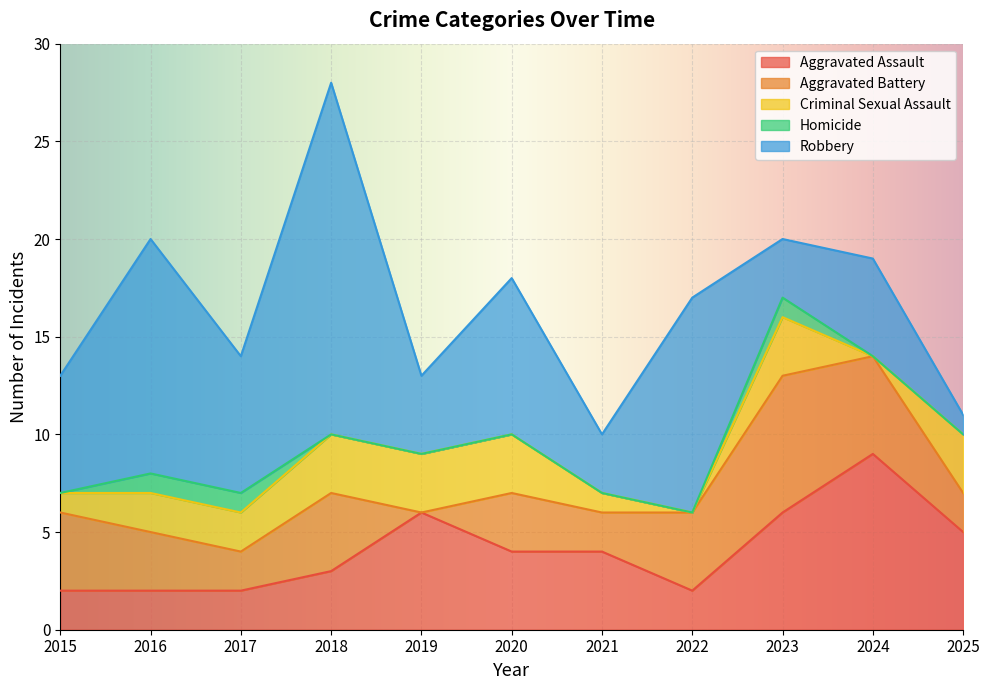

Which series ends up on top after the final intersection of Robbery and Criminal Sexual Assault?

Criminal Sexual Assault